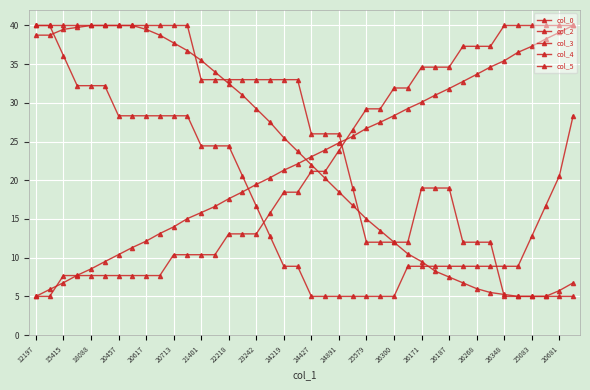

How many distinct data groups are displayed?

5